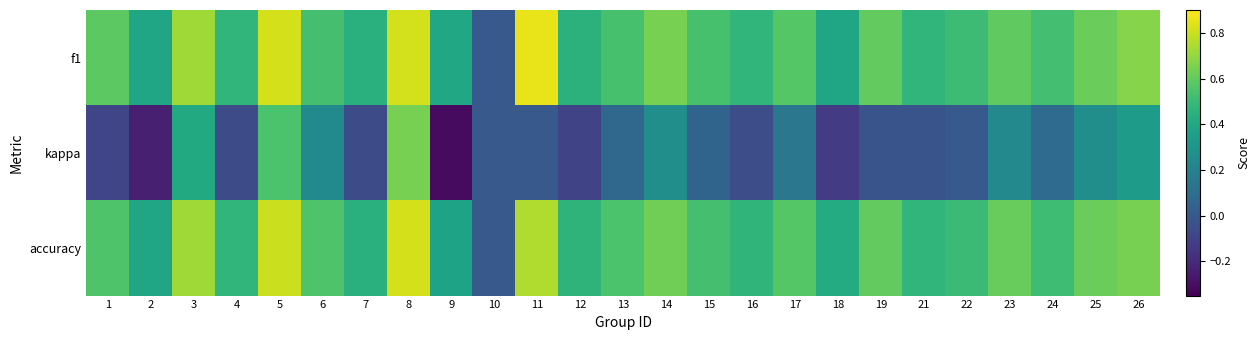

What is the total value across all series at 11?

1.6